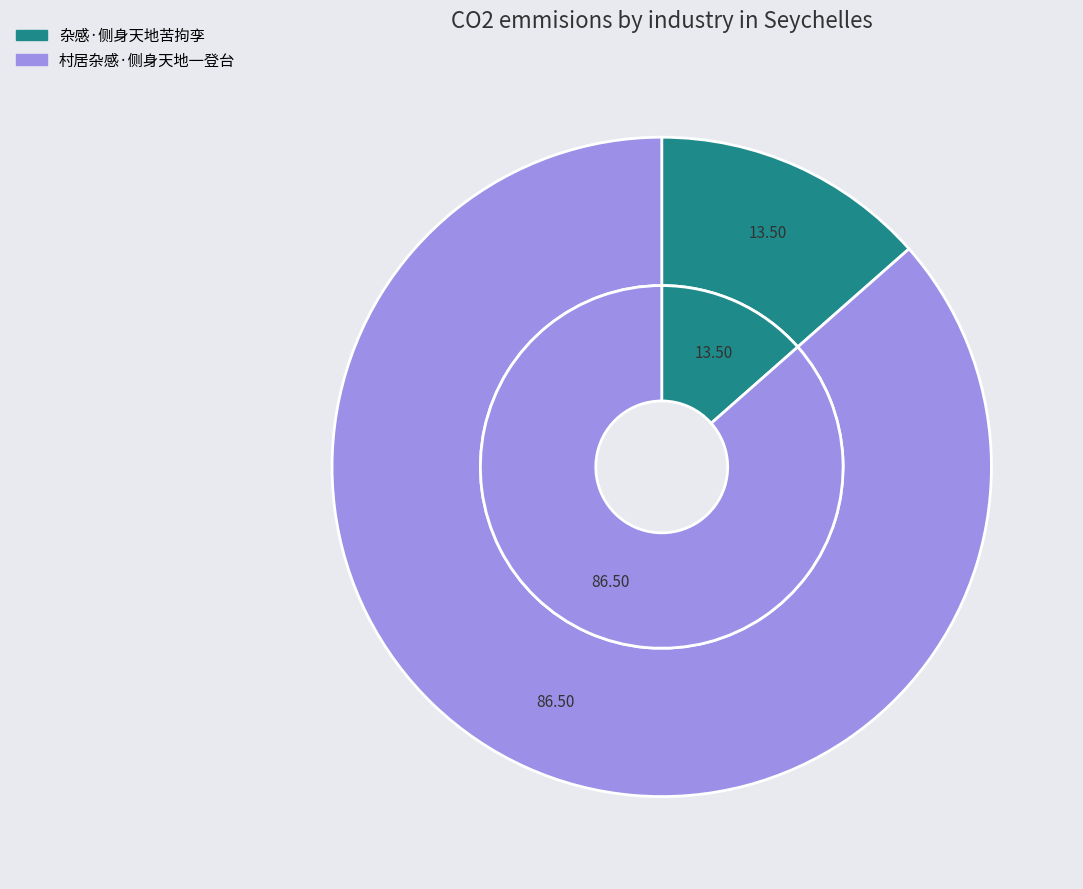

Does any single category account for the majority?

Yes